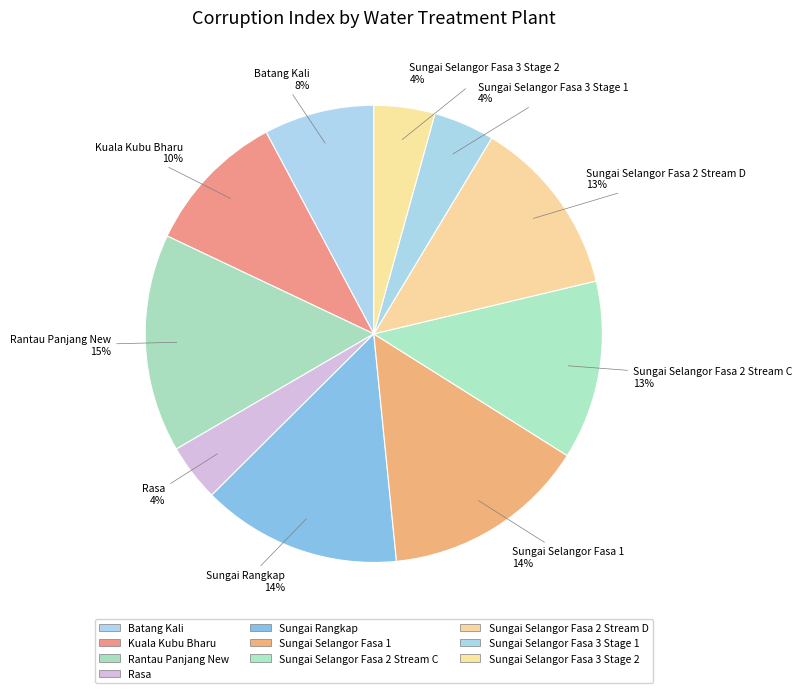

Is Sungai Selangor Fasa 2 Stream C the majority of the pie?

No